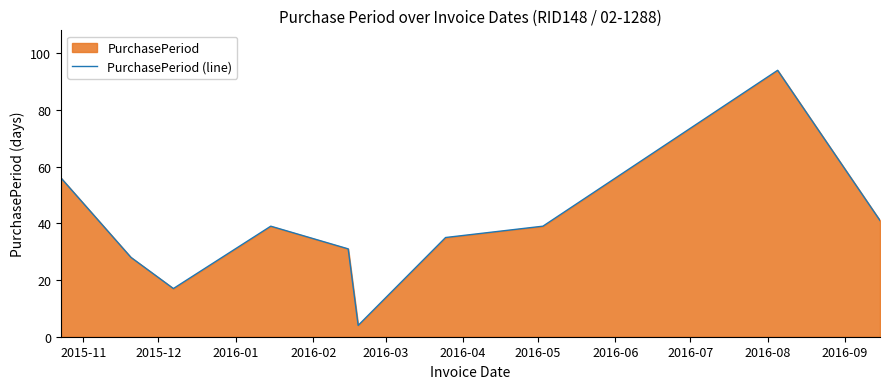

How many values are below 39?

5